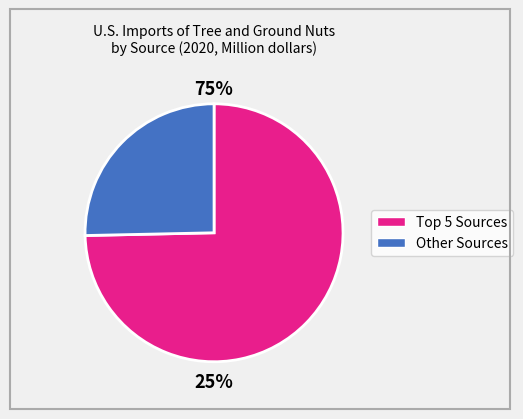

Does Canada account for over 50% of the chart?

No